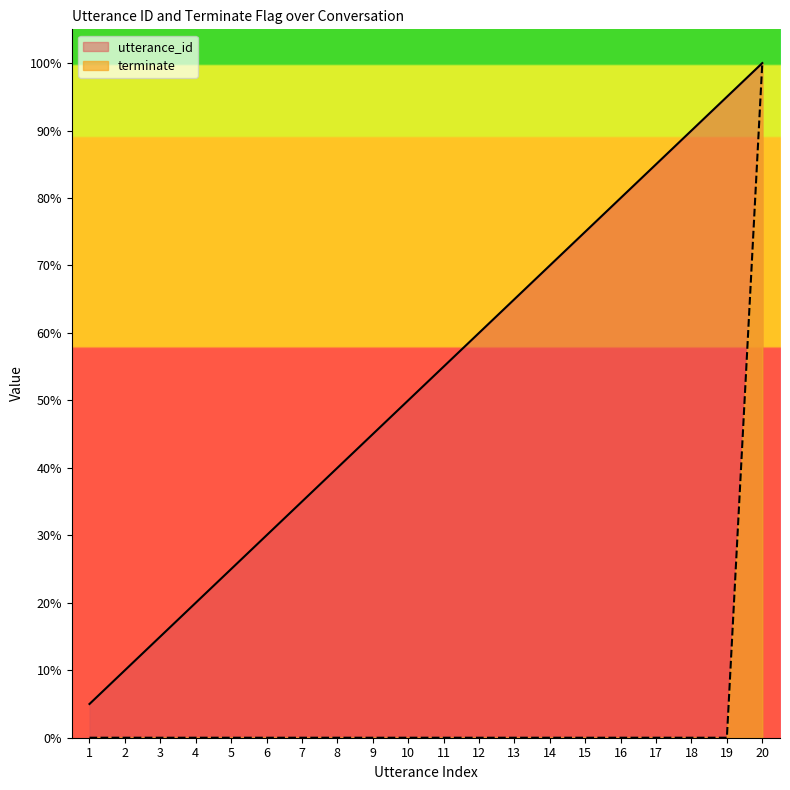

What is the spread (max minus min) of values at 9?

45.0